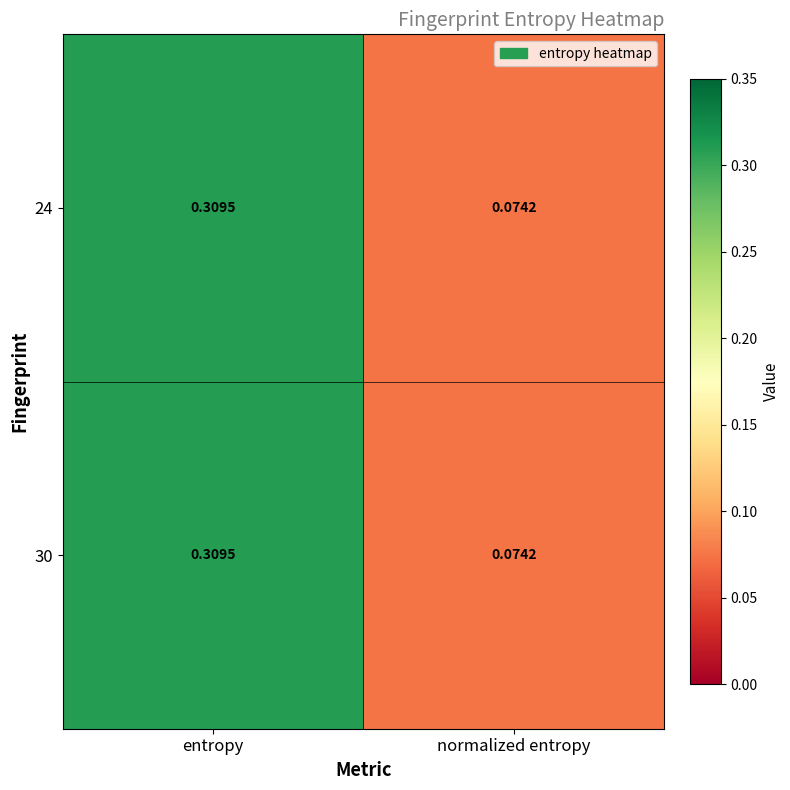

Rank the categories by 30 value from highest to lowest.

entropy, normalized entropy